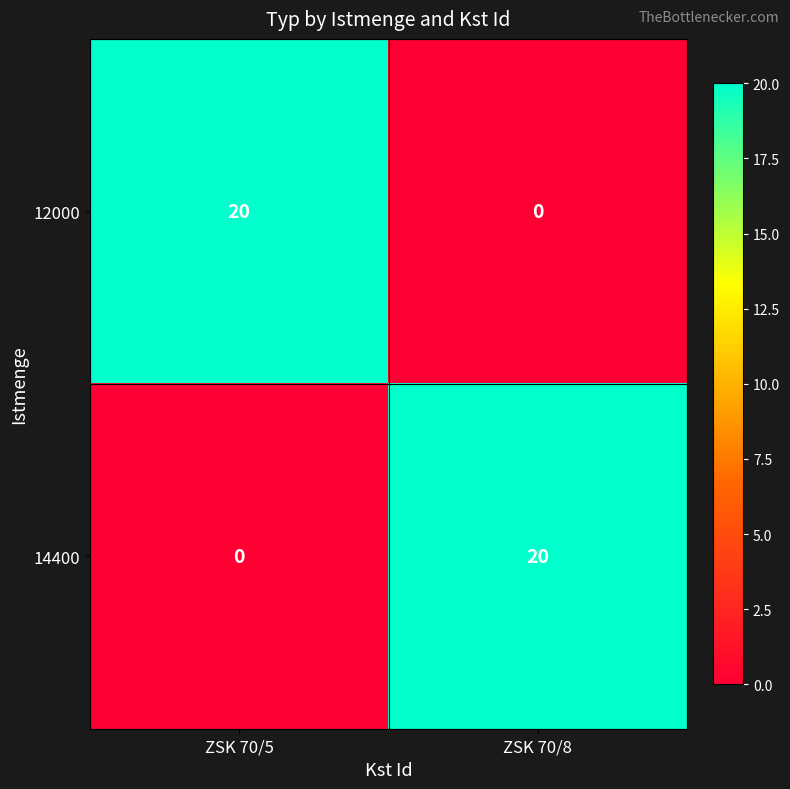

What is the spread (max minus min) of values at ZSK 70/5?

20